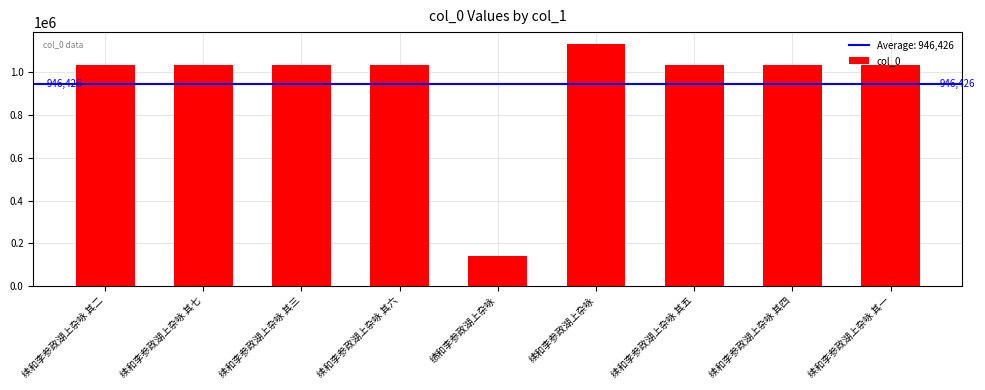

What is the sum of the values at 续和李参政湖上杂咏 其二 and 续和李参政湖上杂咏 其六?

2070217